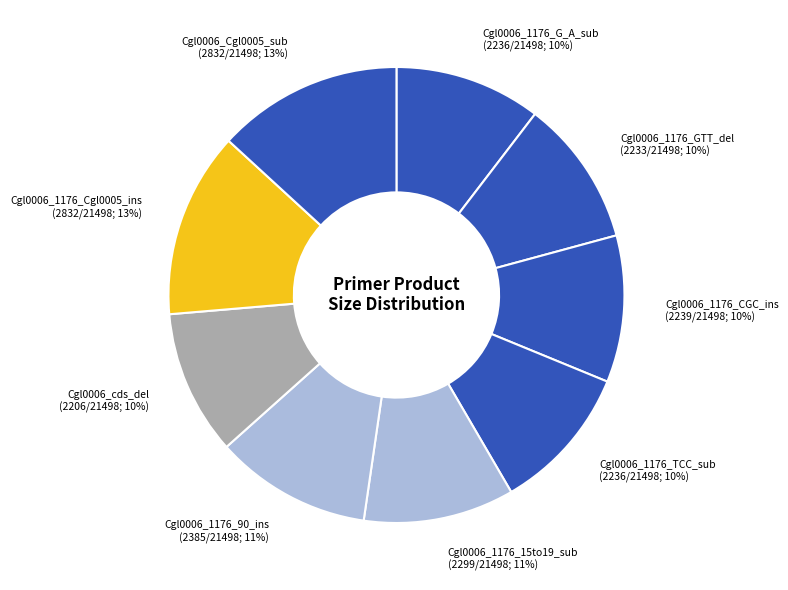

What is the ratio of the value at Cgl0006_1176_GTT_del to the value at Cgl0006_1176_Cgl0005_ins?

0.8